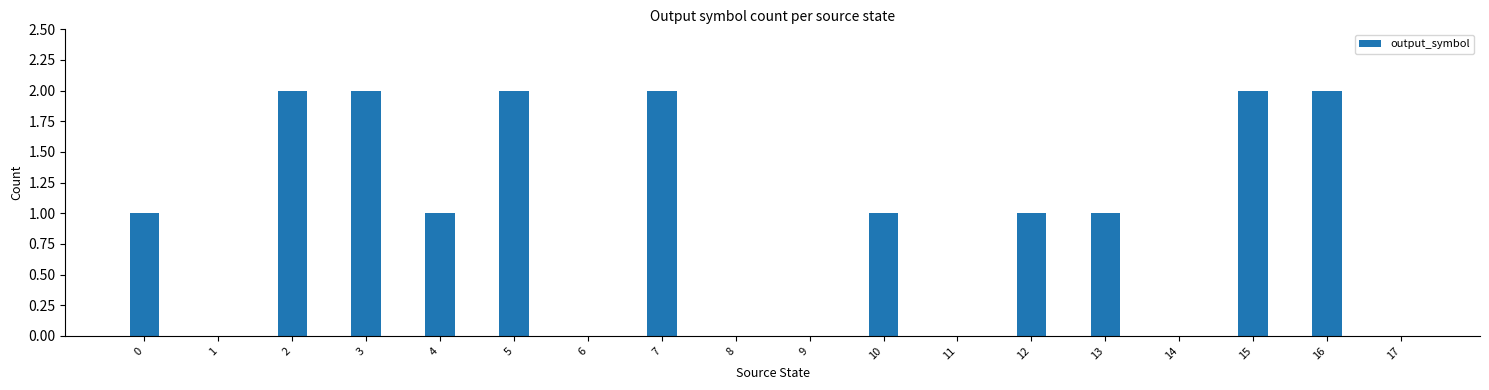

Which has a higher value, 10 or 16?

16